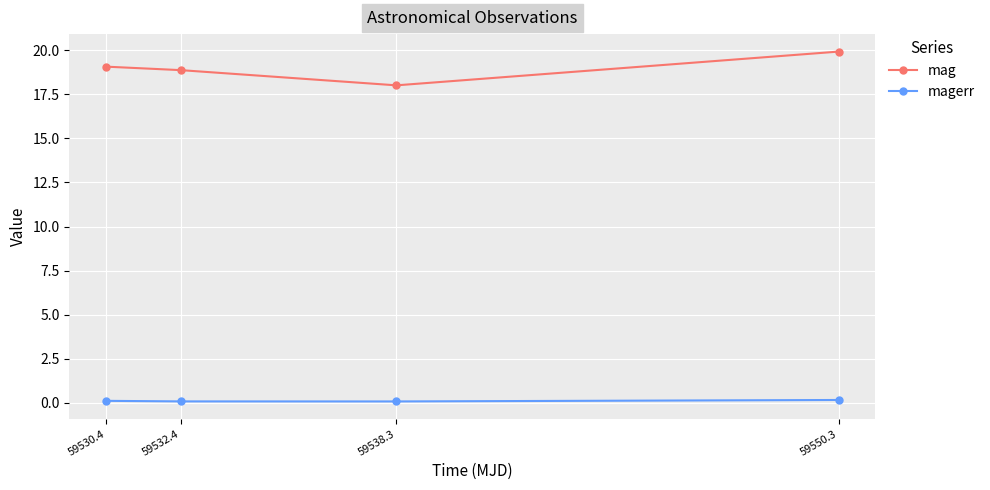

True or false: mag and magerr intersect in this chart.

False